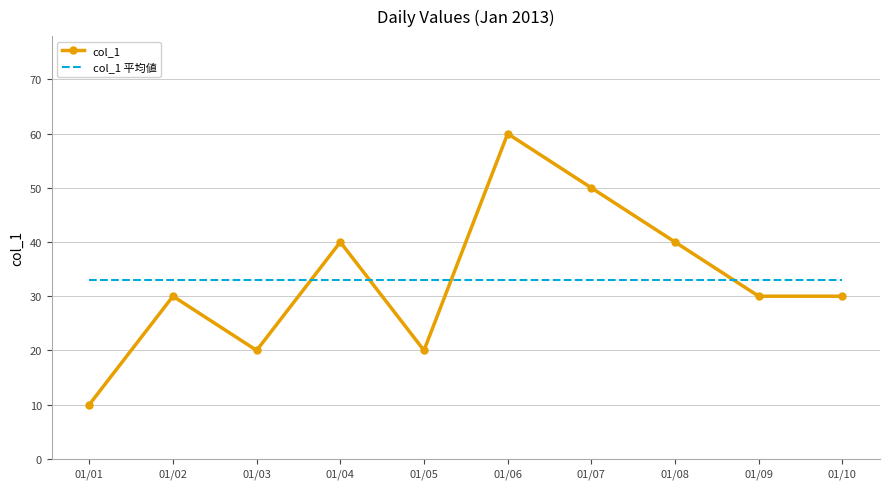

Which series ends up on top after the final intersection of col_1 and col_1 平均値?

col_1 平均値